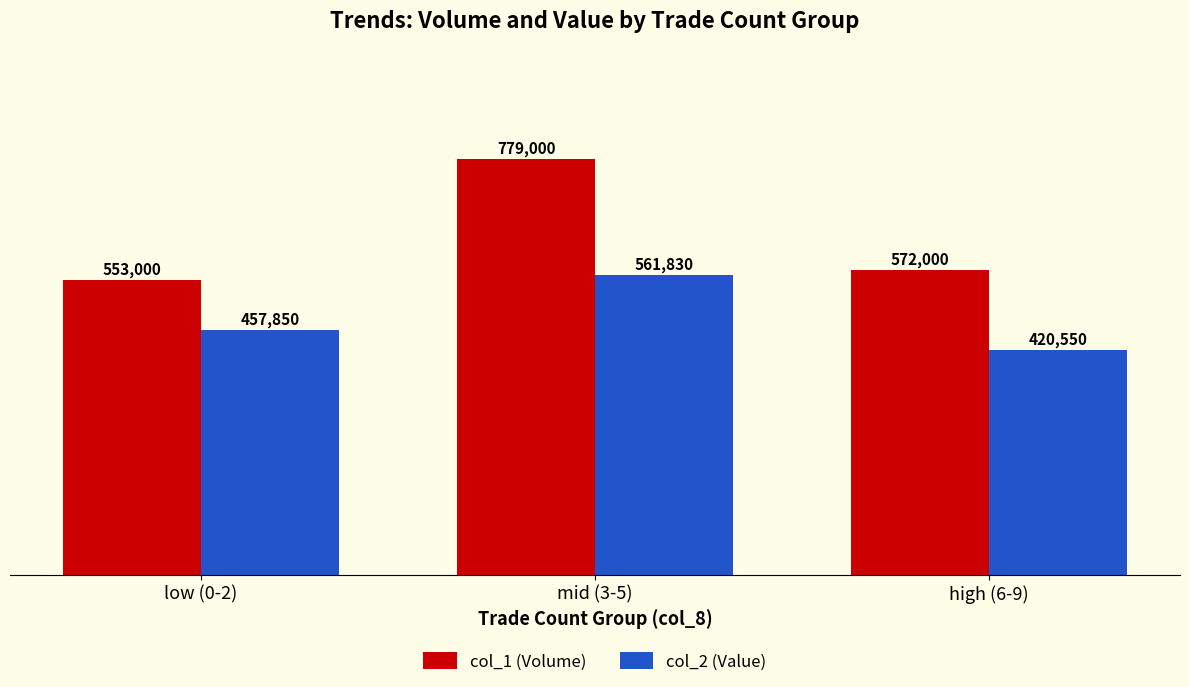

What is the sum of the col_2 (Value) values at mid (3-5) and low (0-2)?

1019680